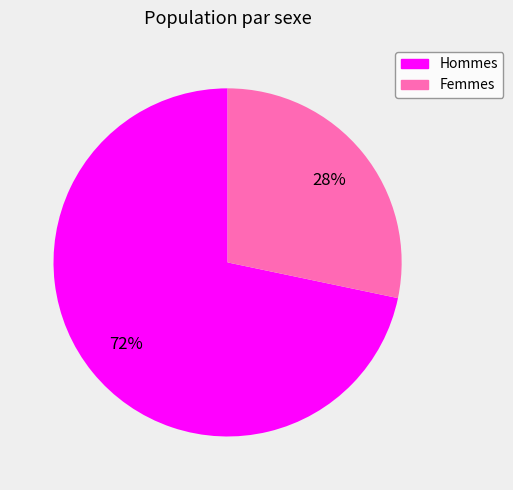

Is there a majority slice in this chart?

Yes